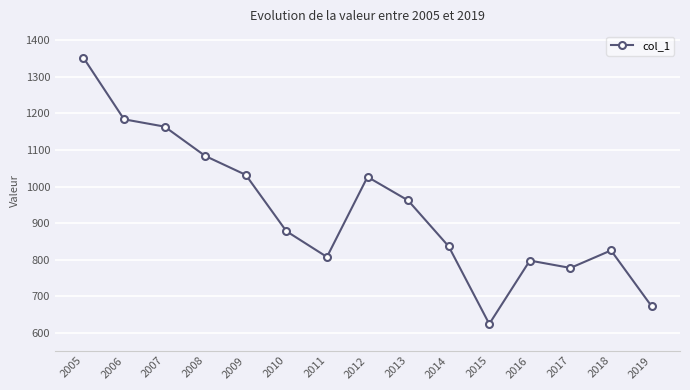

Which category has the lowest value across all series?

2015